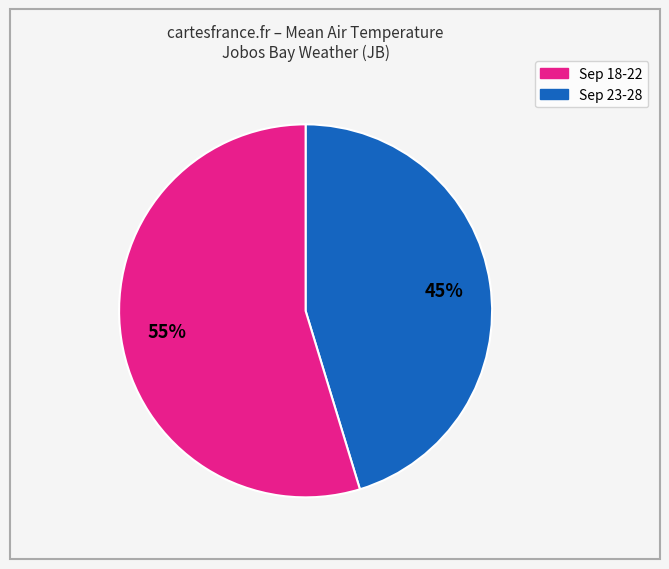

Is there a majority slice in this chart?

Yes